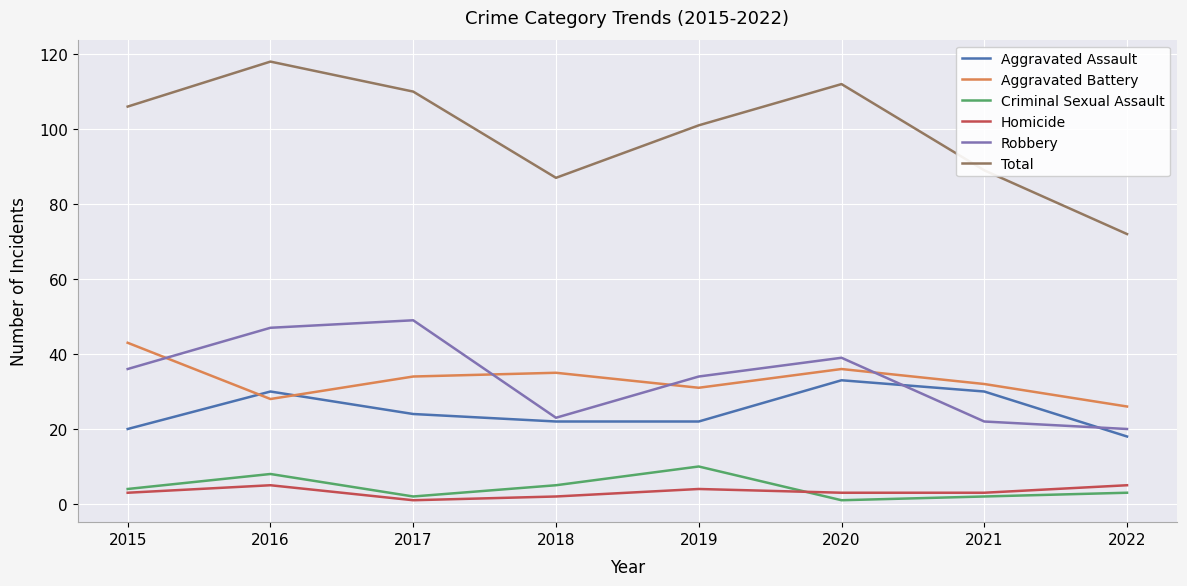

Reading right to left, what are all the values shown in this chart?

Aggravated Assault: 18	30	33	22	22	24	30	20
Aggravated Battery: 26	32	36	31	35	34	28	43
Criminal Sexual Assault: 3	2	1	10	5	2	8	4
Homicide: 5	3	3	4	2	1	5	3
Robbery: 20	22	39	34	23	49	47	36
Total: 72	89	112	101	87	110	118	106